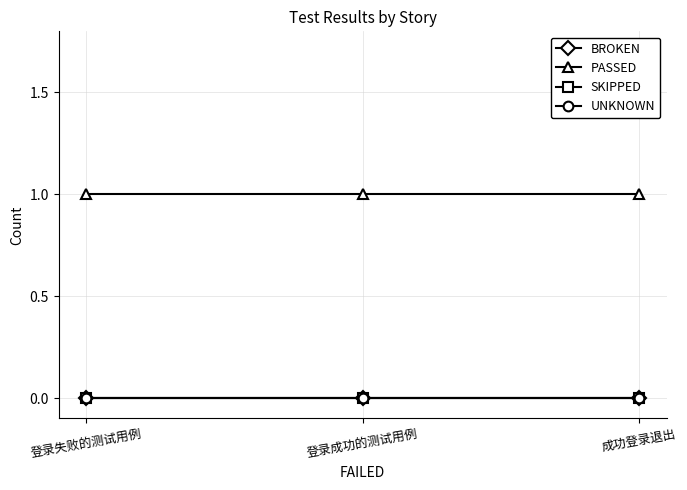

At how many categories does at least one series exceed 0?

3